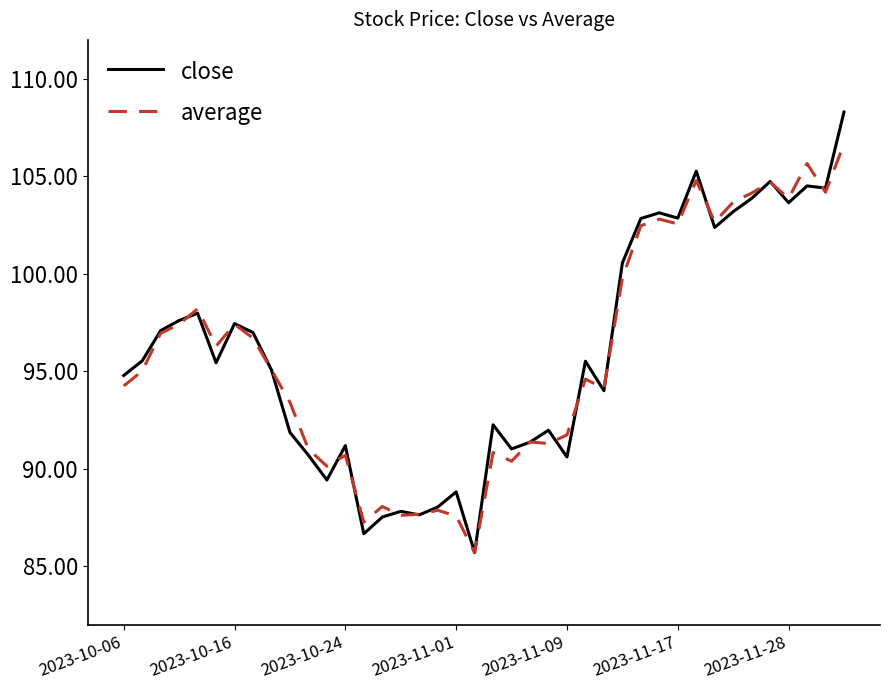

In close, how many points are higher than both neighbors (excluding endpoints)?

12